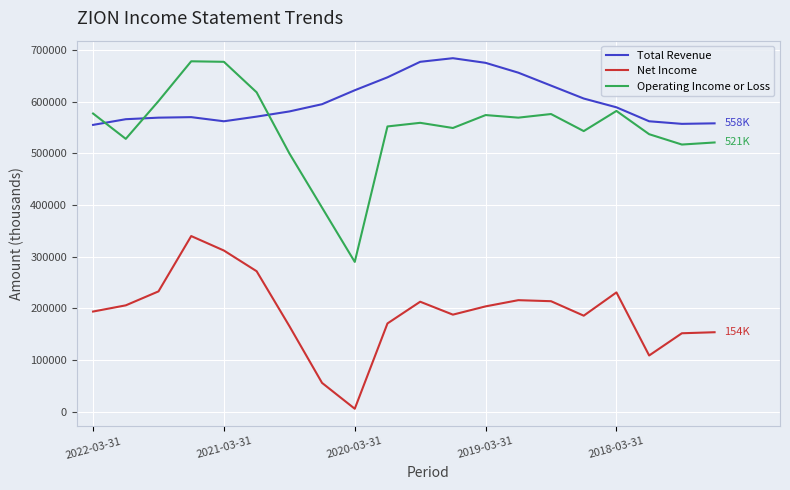

Which series has the widest spread of values?

Operating Income or Loss